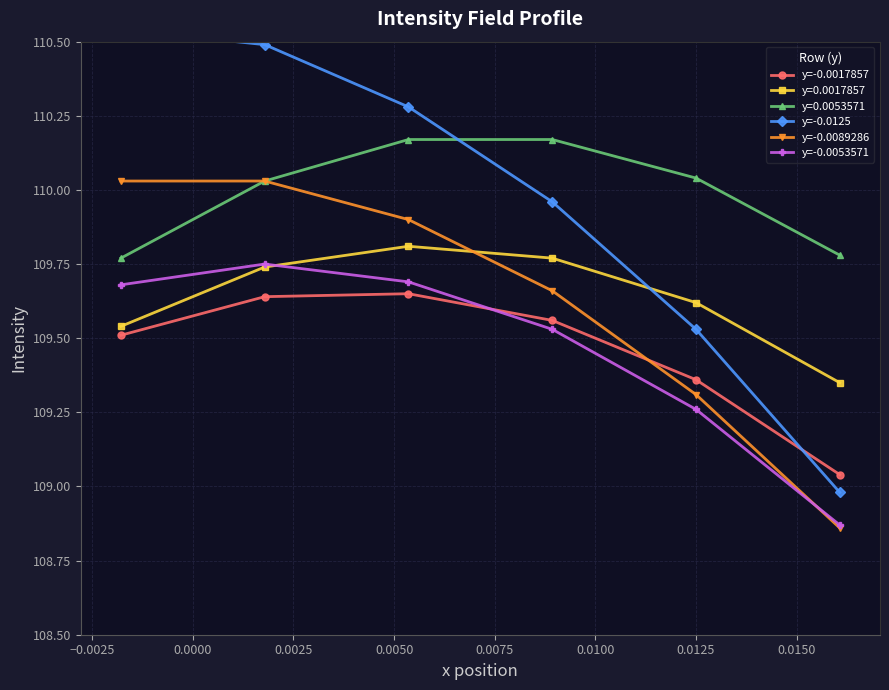

How many times do y=-0.0089286 and y=-0.0053571 cross each other?

1